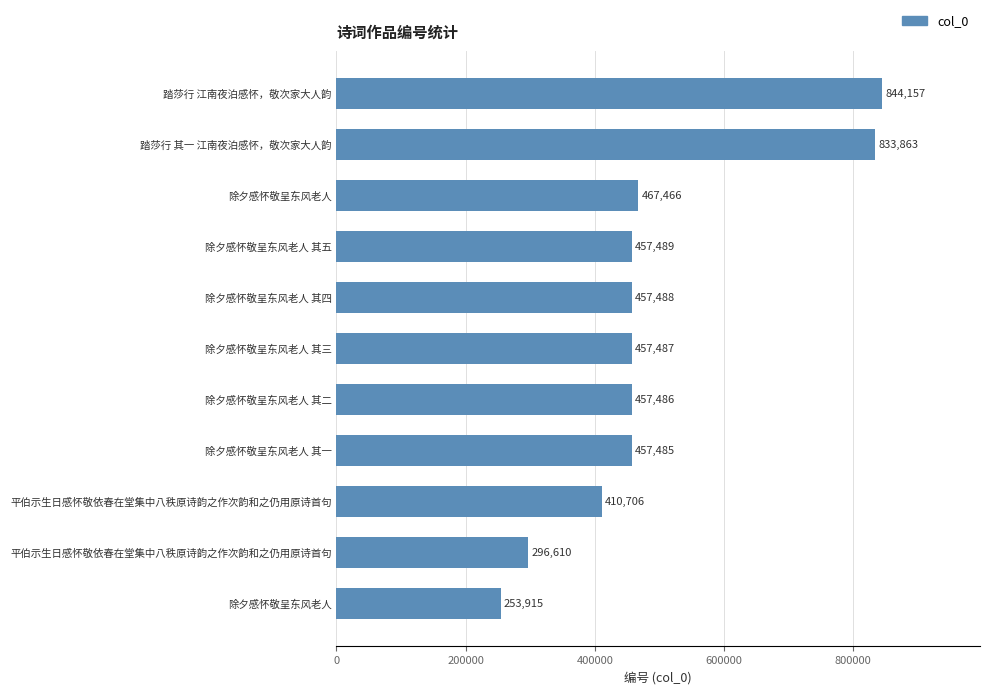

How many bars are there in total?

11